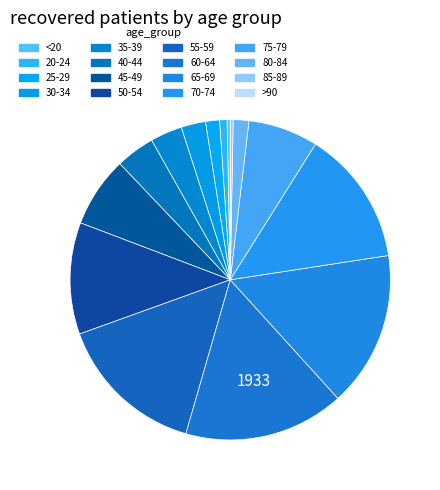

Is there a majority slice in this chart?

No